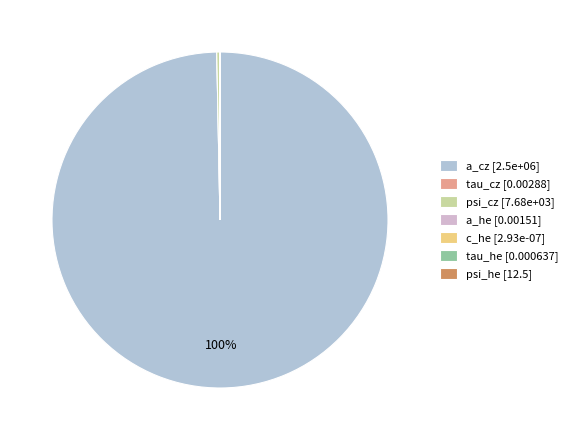

What percentage do c_he and a_cz together represent?

99.7%